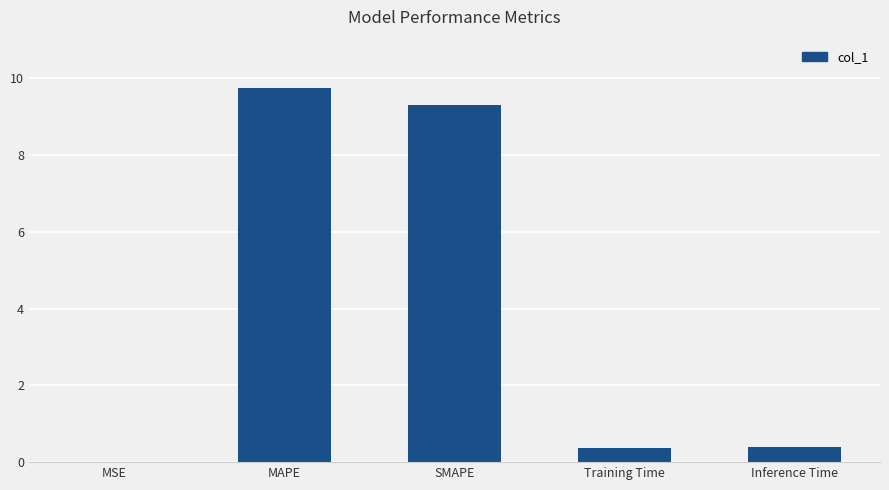

What is the sum of the values at MAPE and Inference Time?

10.1